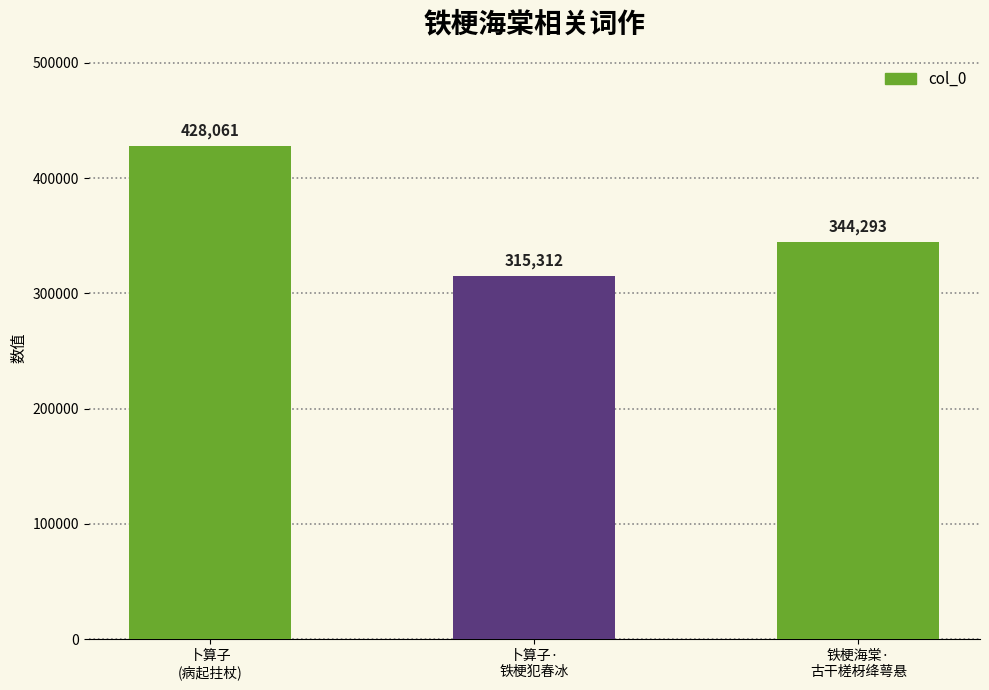

Rank the categories by value from lowest to highest.

卜算子·
铁梗犯春冰, 铁梗海棠·
古干槎枒绛萼悬, 卜算子
(病起拄杖)